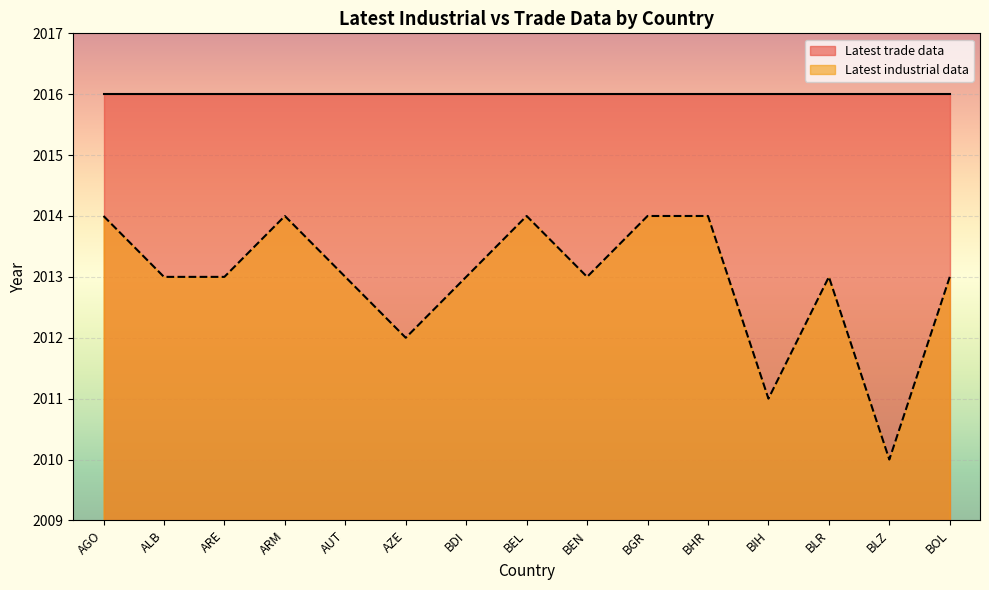

What is the difference between the maximum and minimum values?

4